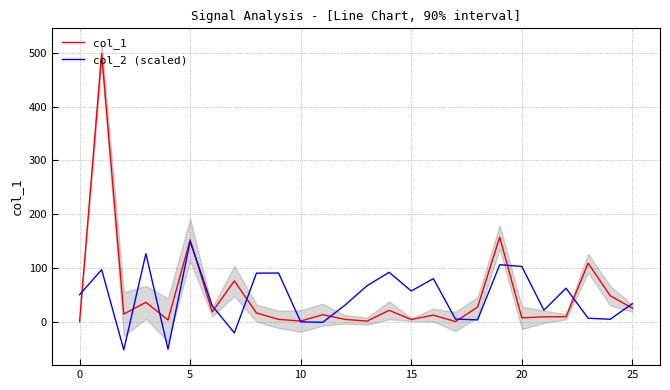

What is the minimum value for col_2 (scaled)?

-52.6